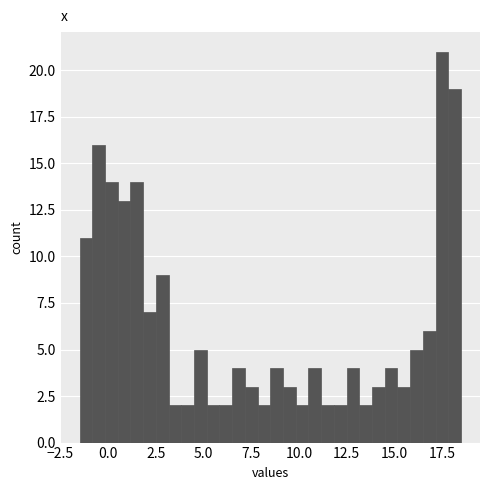

Read against the x-axis, roughly where is the centre of the tallest bar?

17.5